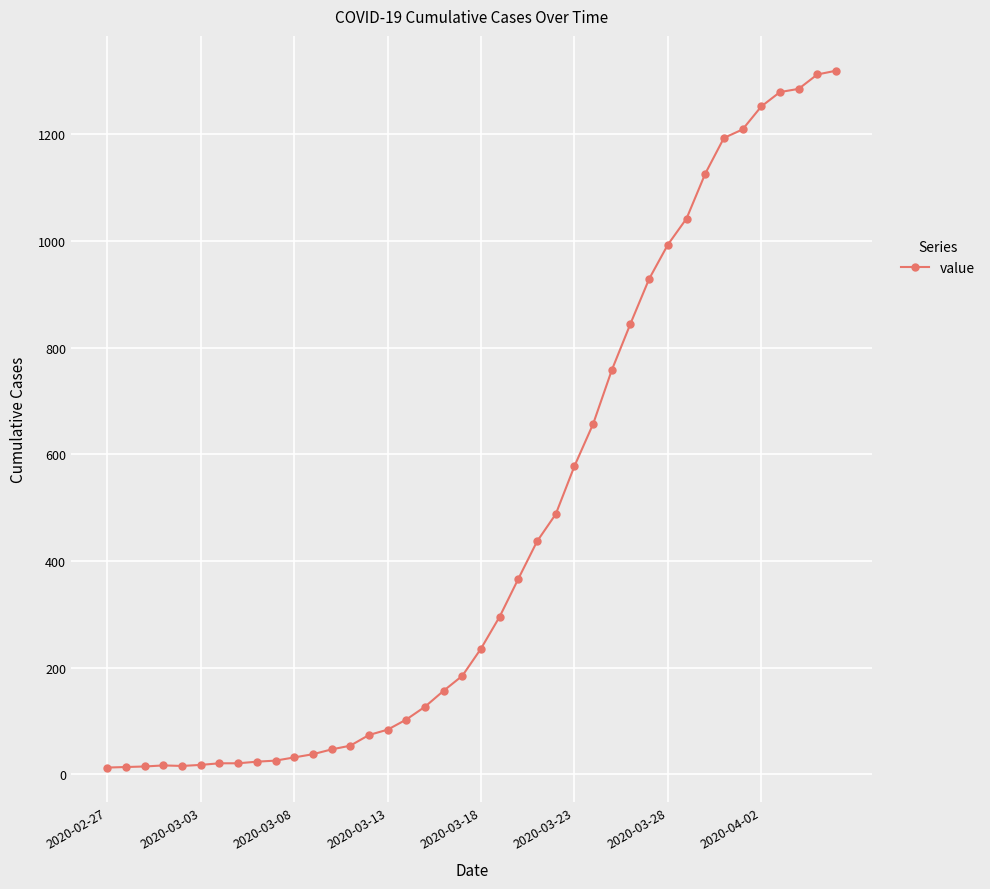

What is the difference between the second highest and second lowest values?

1298